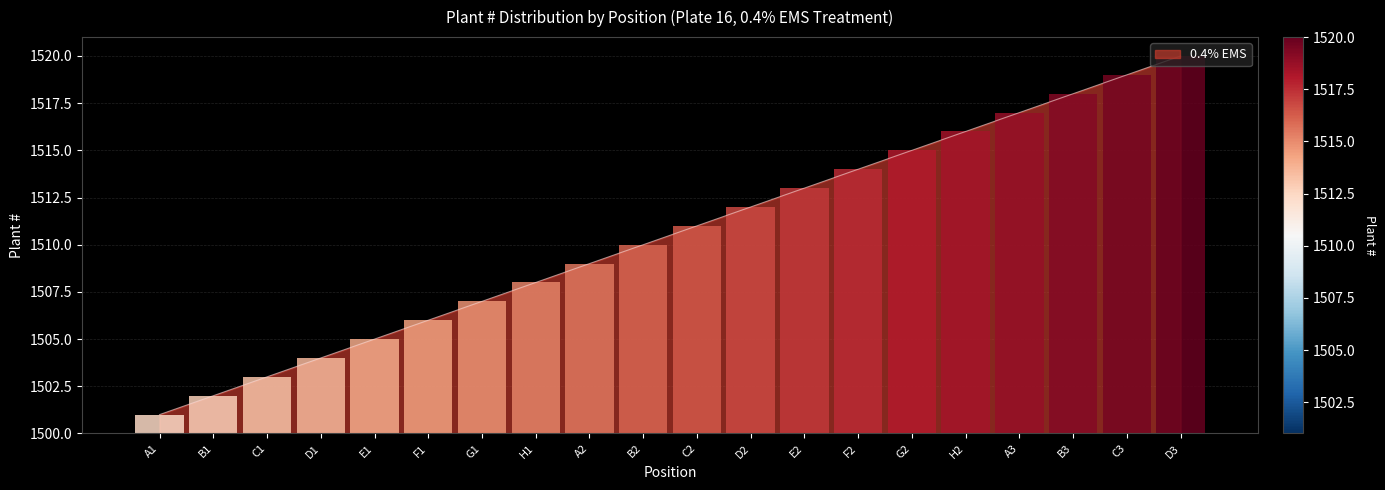

What is the change in value from G1 to B3?

+11